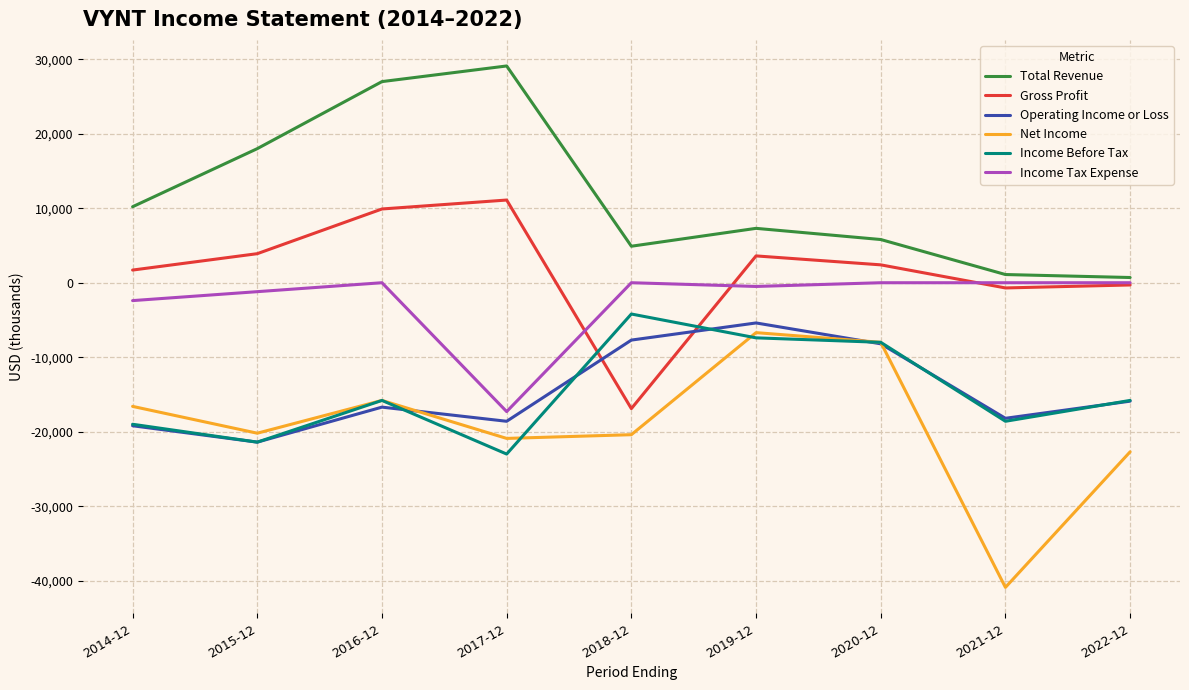

How many values in the Operating Income or Loss series exceed -16700?

4